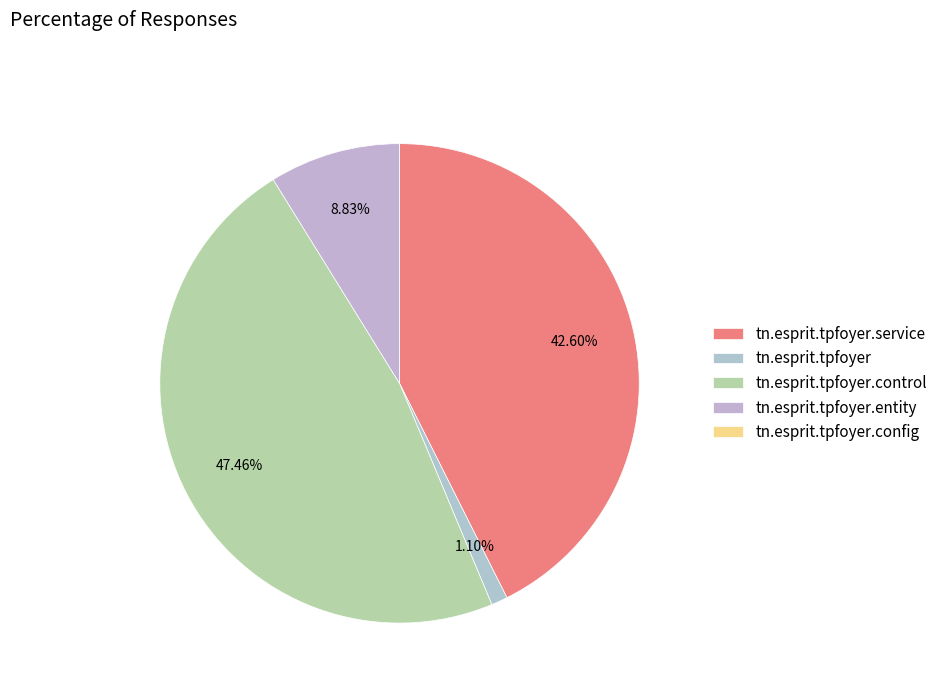

Which category has the smallest portion of the pie?

tn.esprit.tpfoyer.config